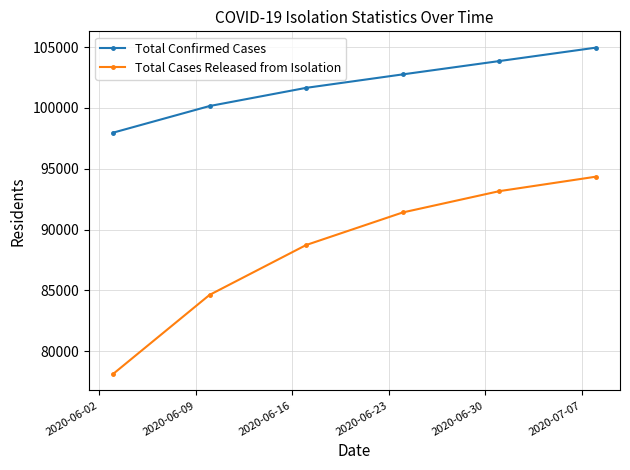

Count the Total Confirmed Cases values in the range 100158 to 103858.

4